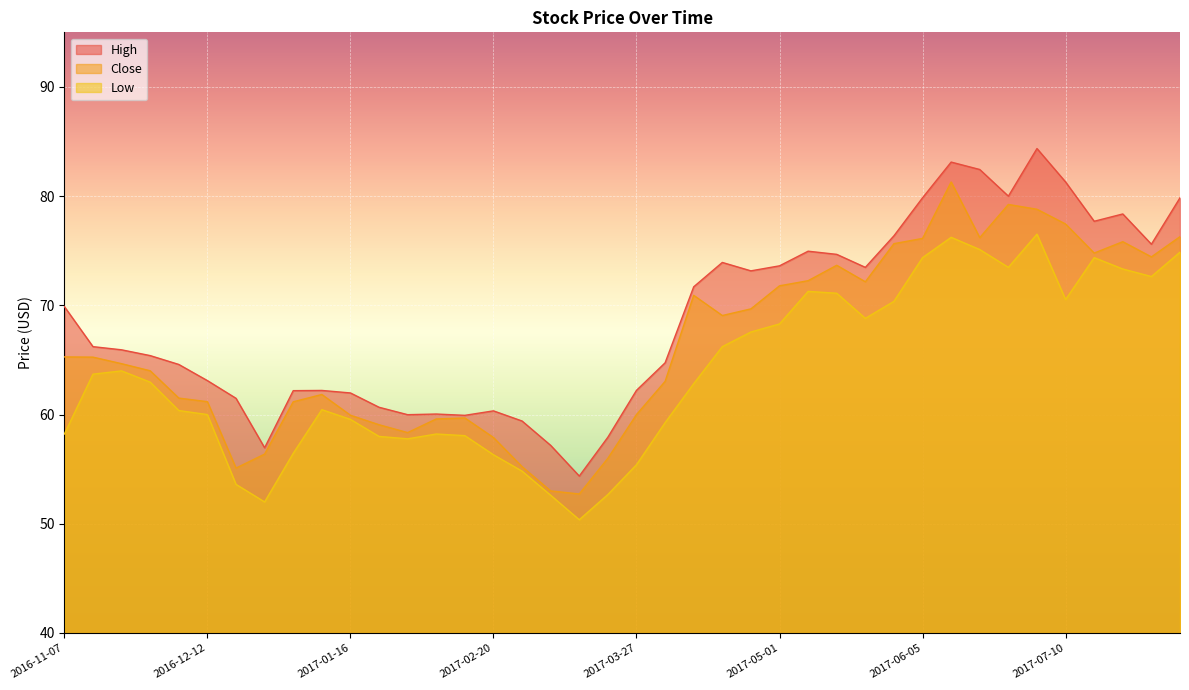

Which label corresponds to the largest value in the chart?

2017-07-03